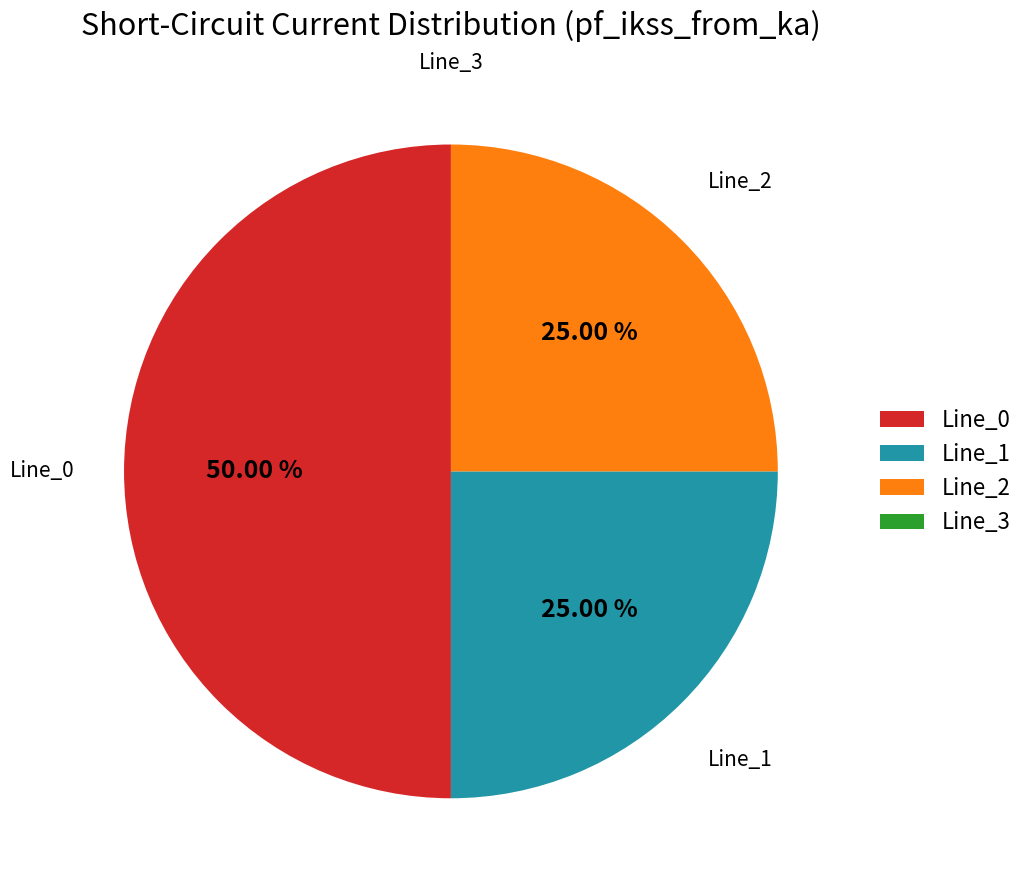

Which slice represents more than half of the pie?

Line_0